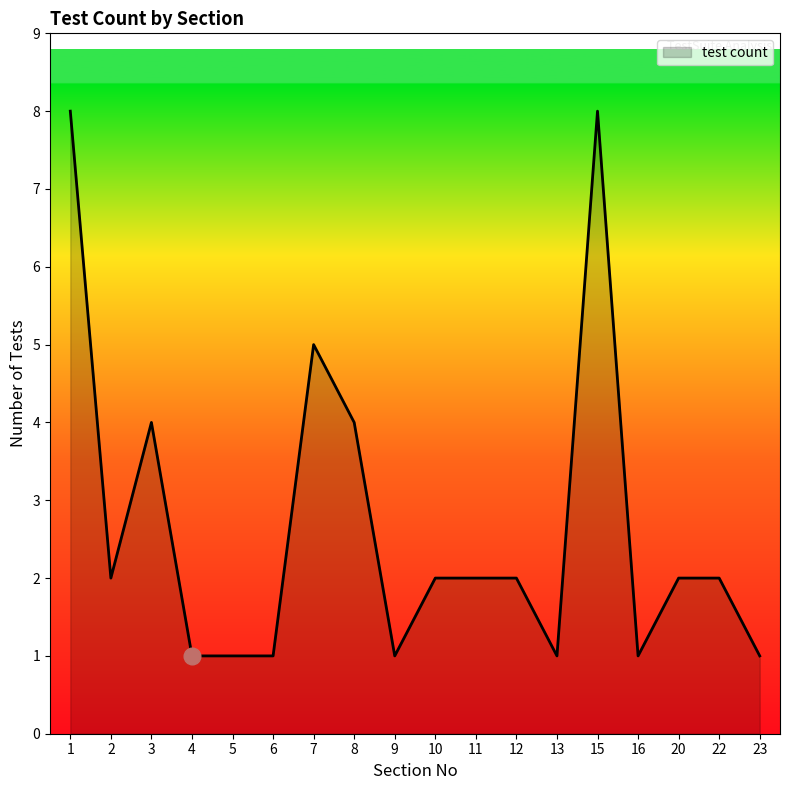

What is the greatest value displayed?

8